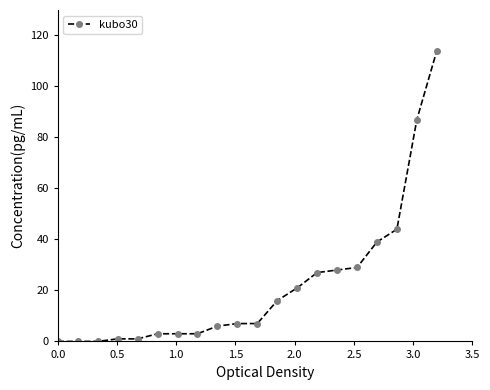

What is the value of the 14th point from the left?

27